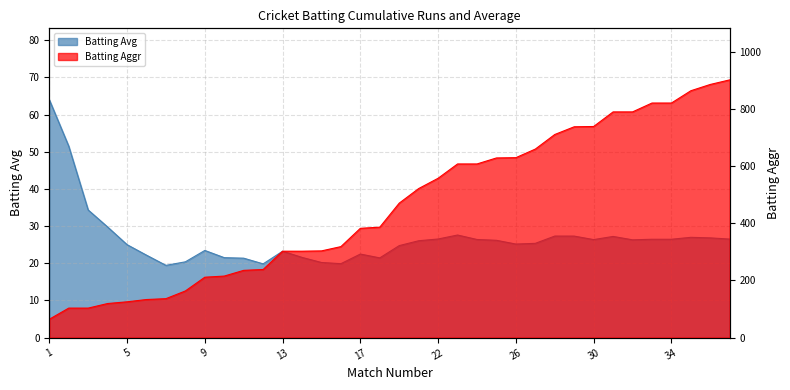

Rank the series at 16 from lowest to highest value.

Batting Avg, Batting Aggr